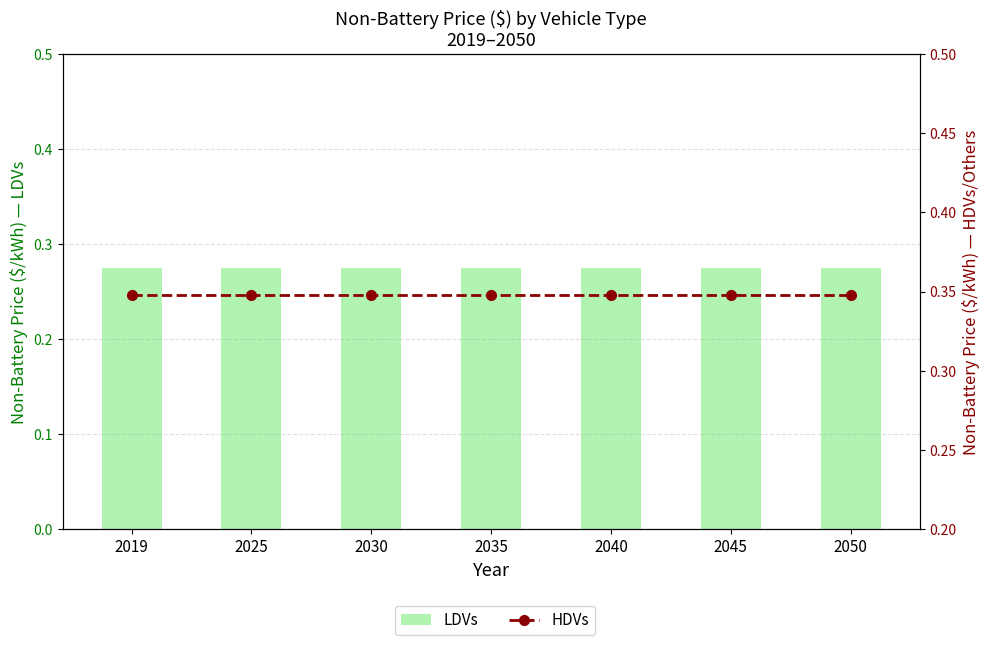

Rank the series at 2040 from highest to lowest value.

HDVs, LDVs